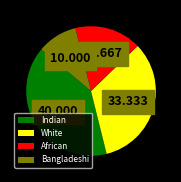

Between African and Indian, which is larger?

Indian